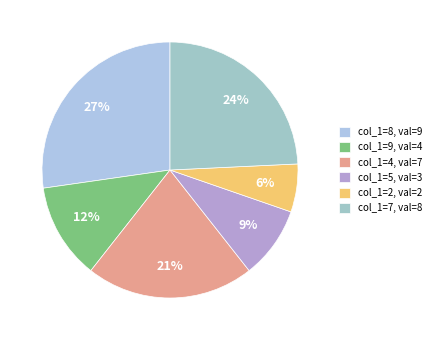

How many segments does this pie chart have?

6